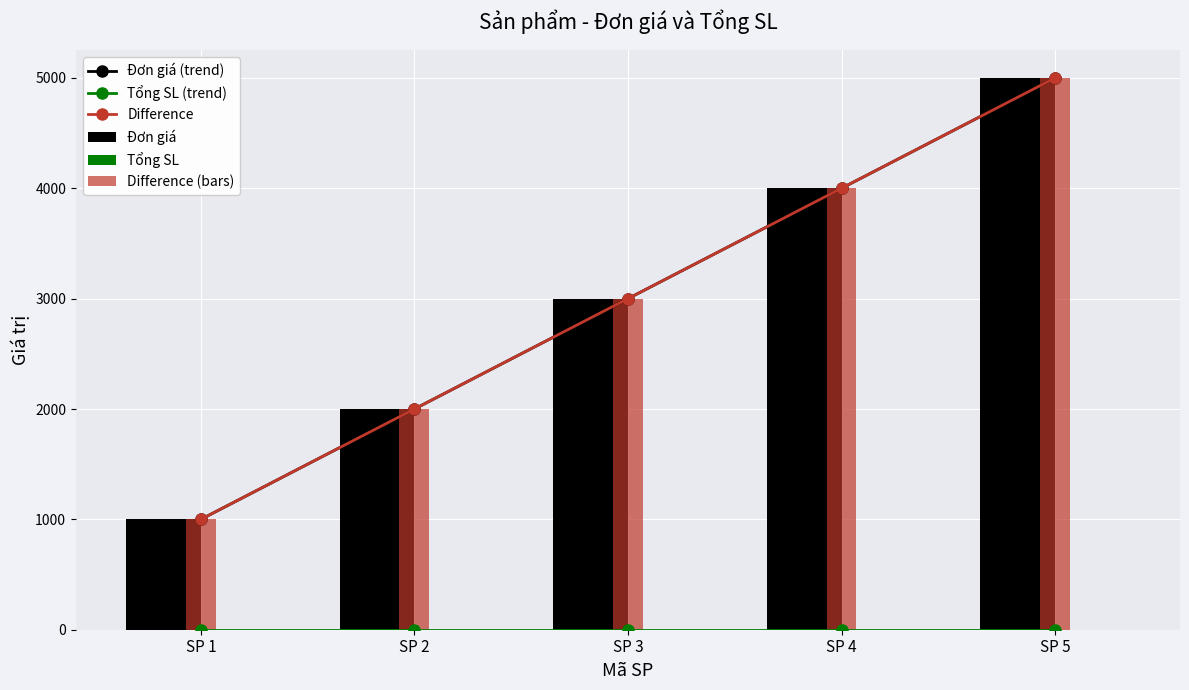

List the labels in order of Tổng SL value, largest first.

SP 1, SP 2, SP 3, SP 4, SP 5